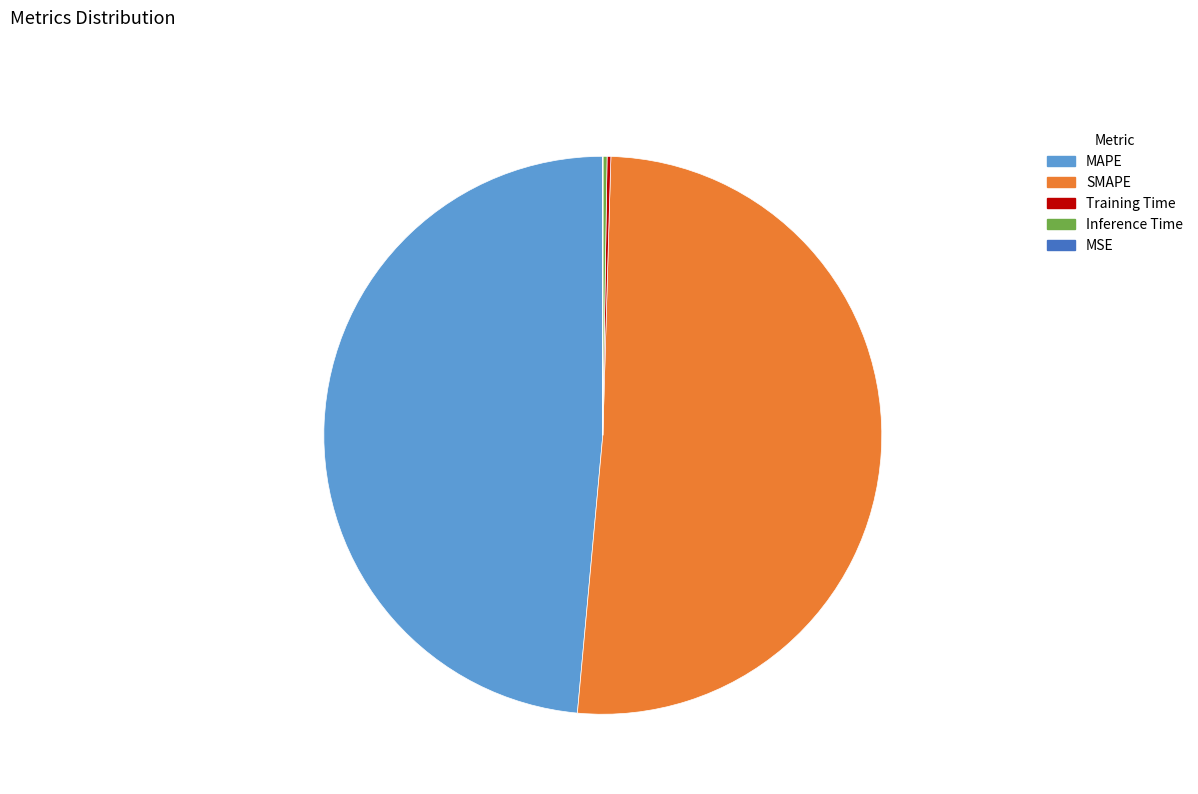

Which slice is the largest?

SMAPE